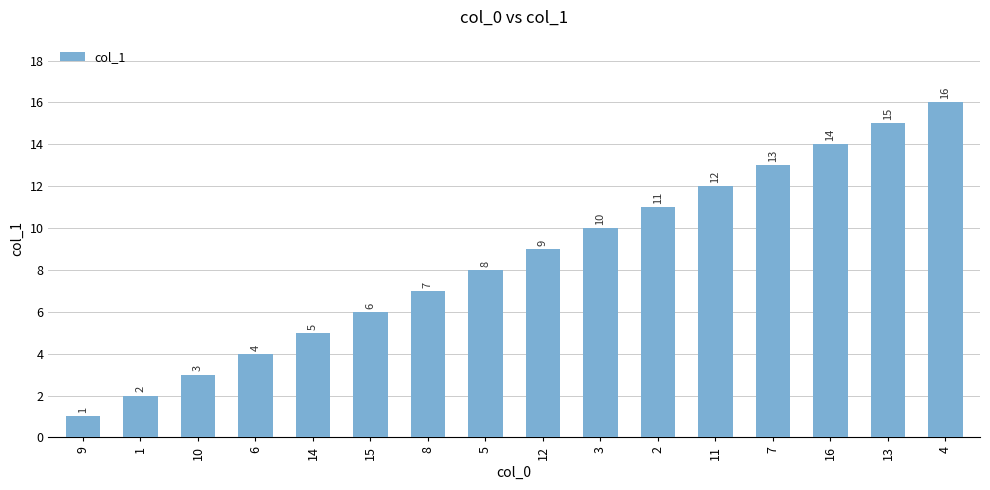

What is the change in value from 6 to 7?

+9